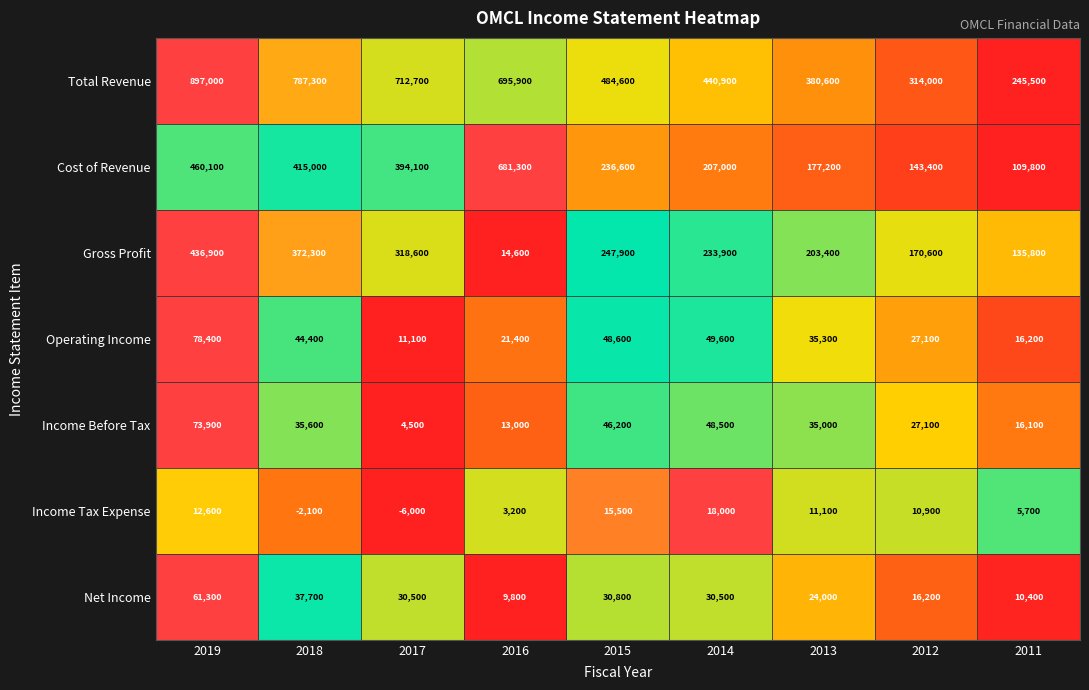

Between 2016 and 2013, which series saw the biggest shift?

Cost of Revenue